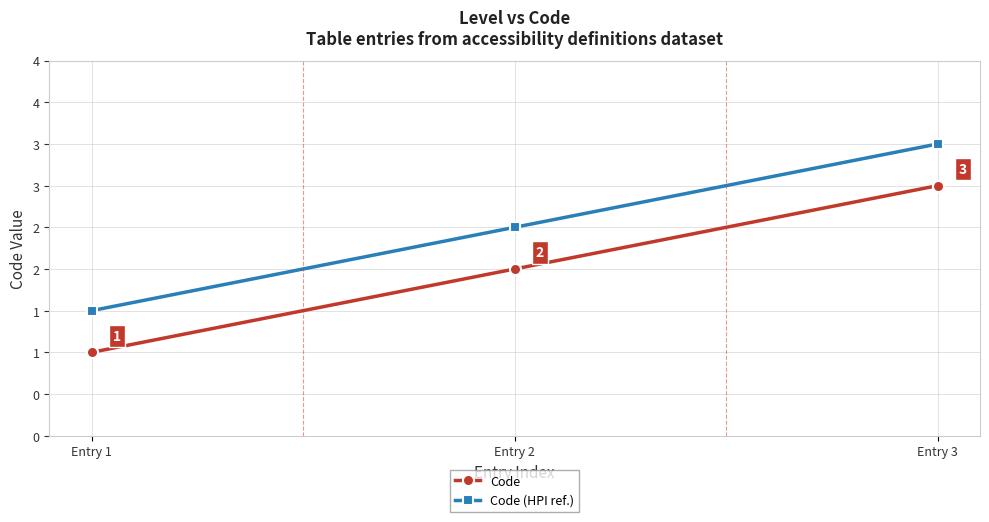

What is the difference between the Code (HPI ref.) values at Entry 3 and Entry 1?

2.0